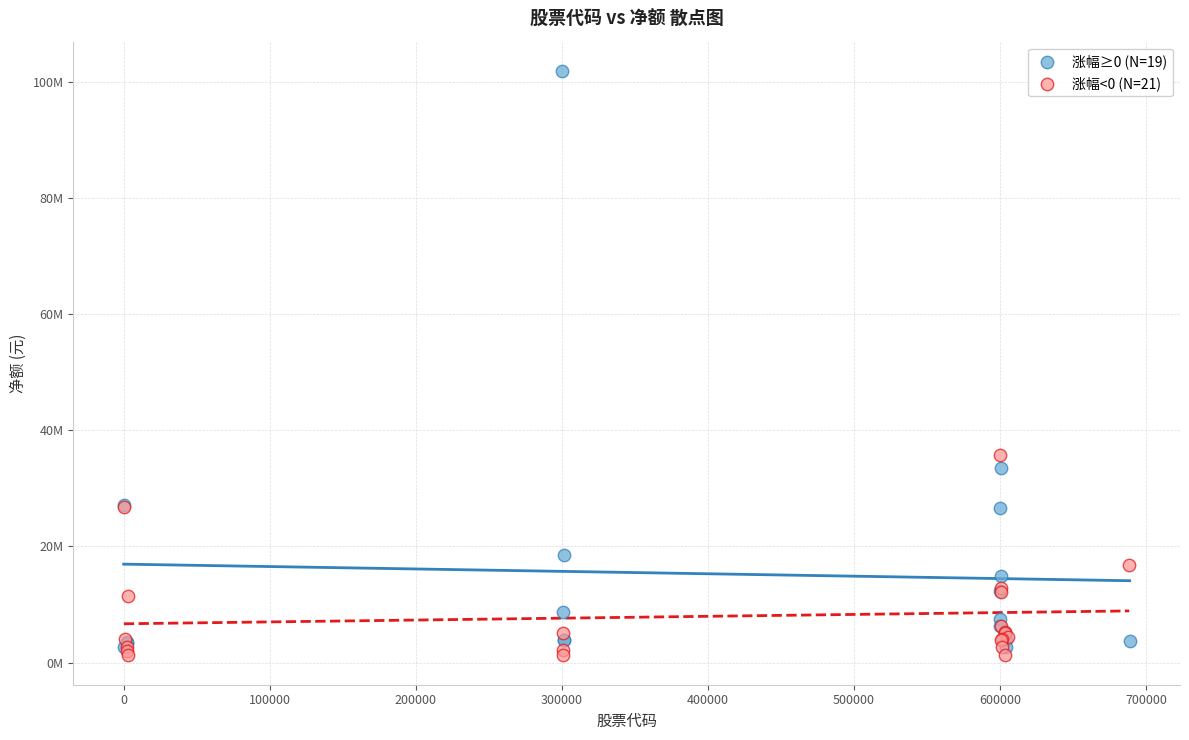

What are all the series names shown in the legend?

涨幅≥0 (N=19), 涨幅<0 (N=21)